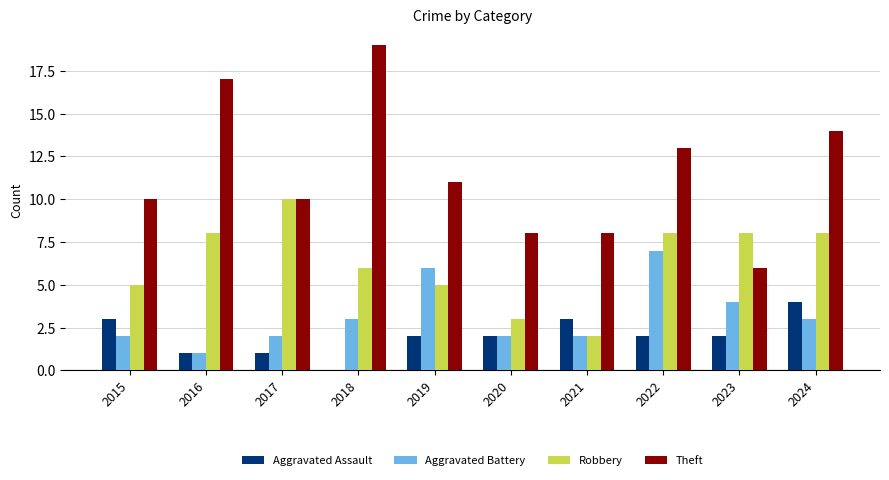

How many groups of bars are there?

10